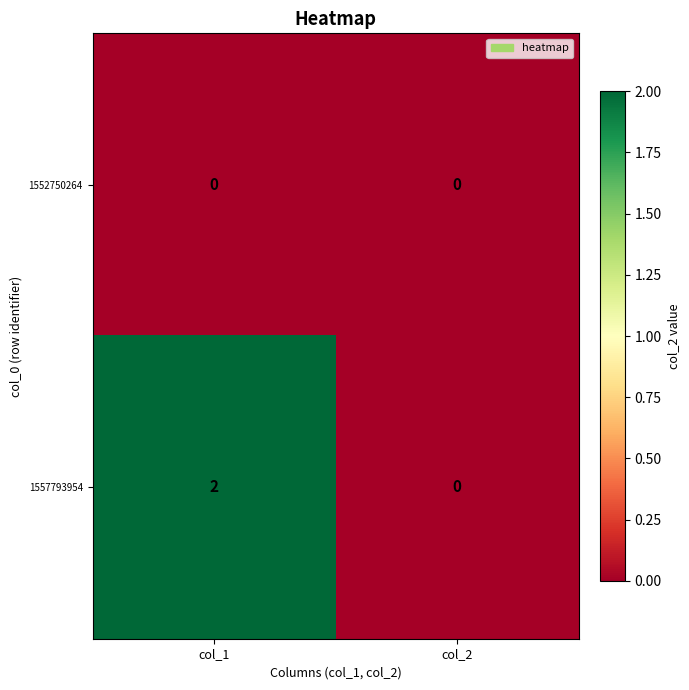

Reading right to left, extract all data points from this chart.

1552750264: col_2=0	col_1=0
1557793954: col_2=0	col_1=2